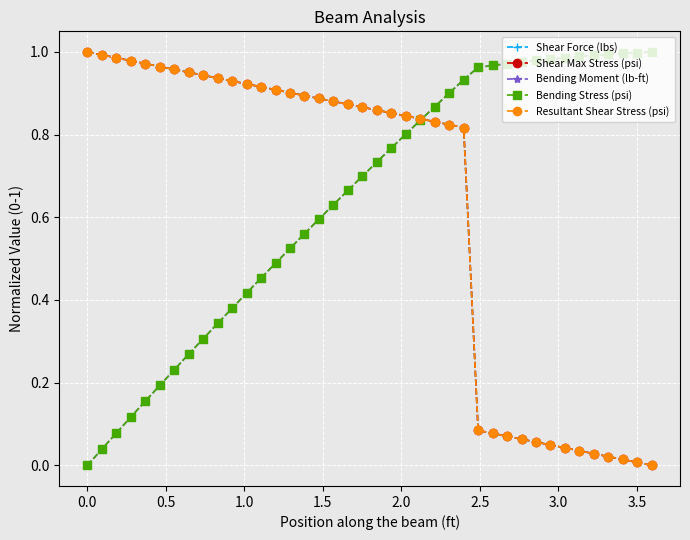

Does the chart have visible grid lines?

Yes